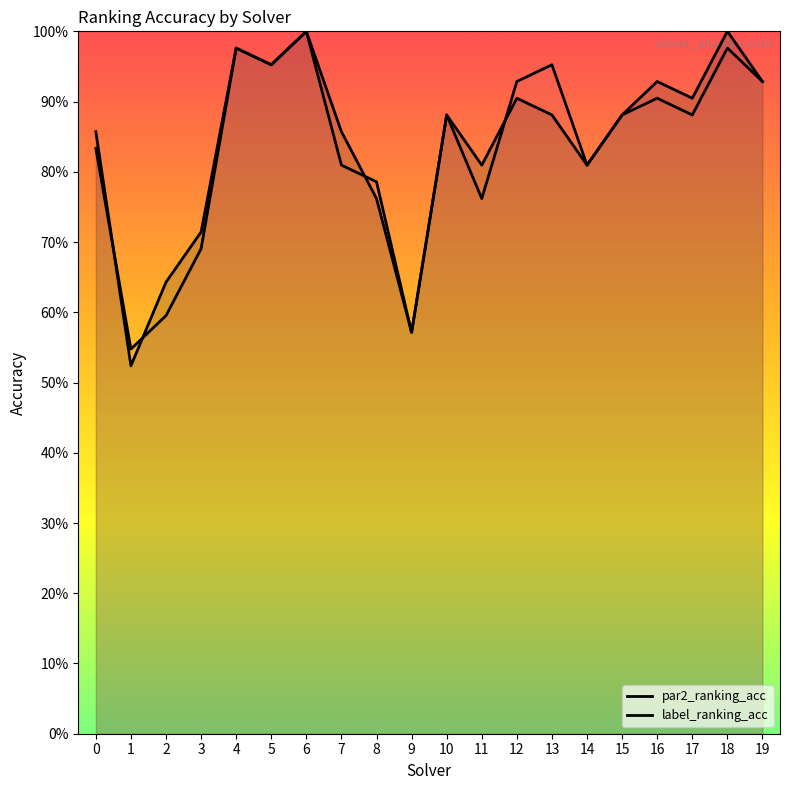

True or false: label_ranking_acc has a value of 0.9 at 12.

True